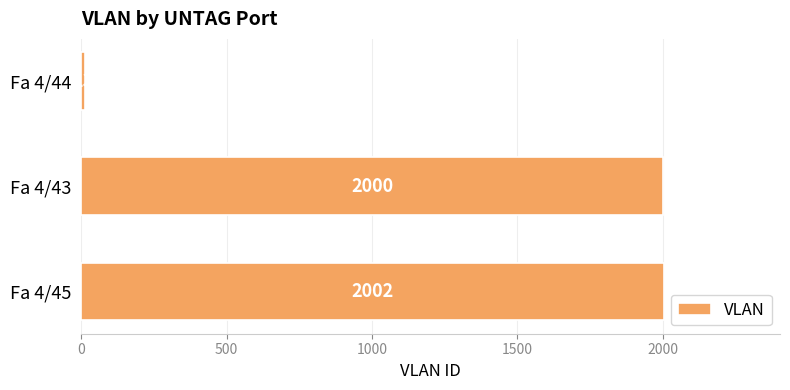

Reading top to bottom, extract all data points from this chart.

Fa 4/44=13	Fa 4/43=2000	Fa 4/45=2002